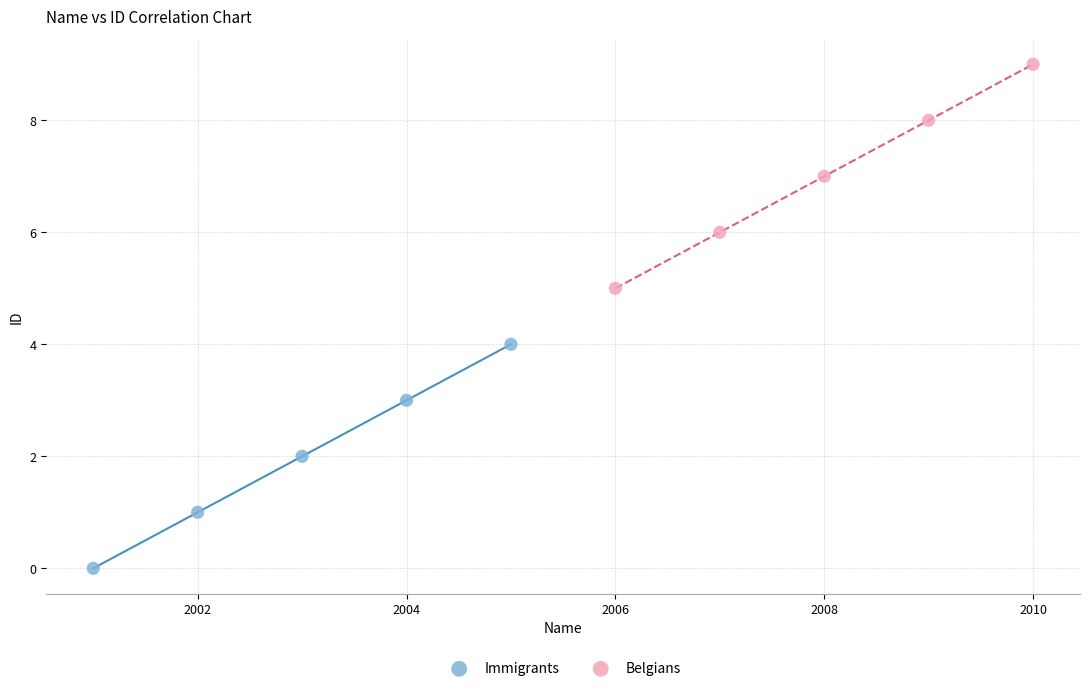

Which series contains the lowest Y value?

Immigrants